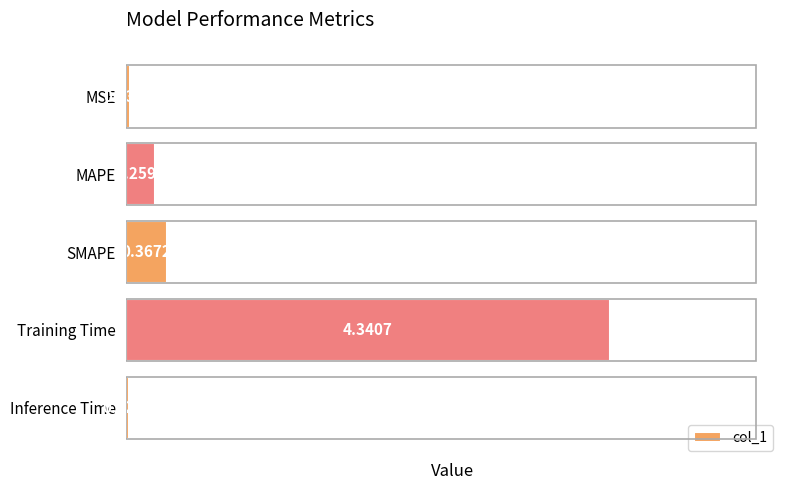

Which label corresponds to the smallest value in the chart?

Inference Time